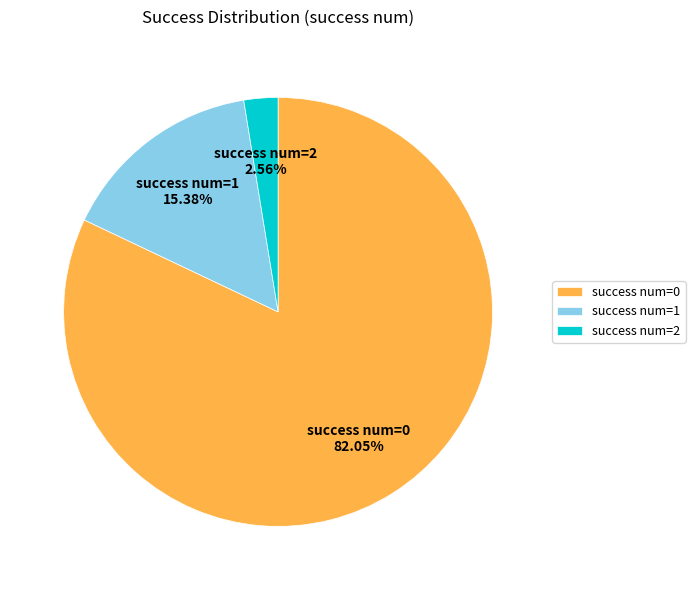

Rank the categories by value from lowest to highest.

success num=2, success num=1, success num=0